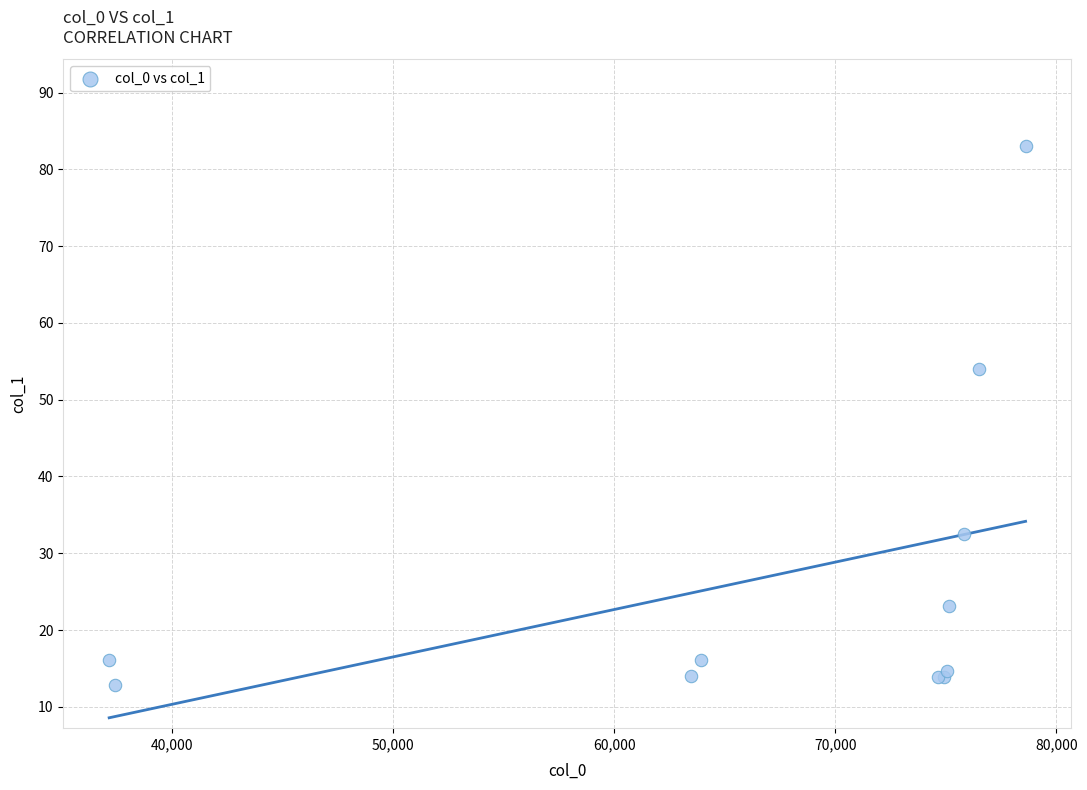

What Y value in the scatter plot is closest to 47?

54.0